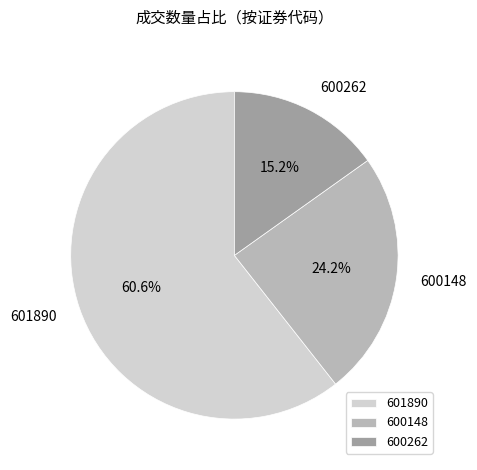

Does 601890 represent more than half of the total?

Yes